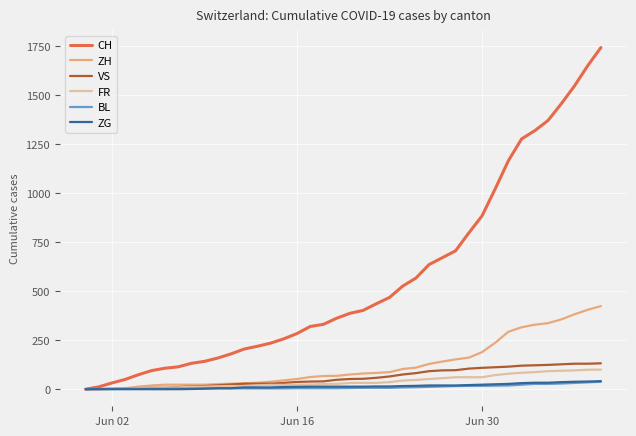

How many series are shown in this chart?

6